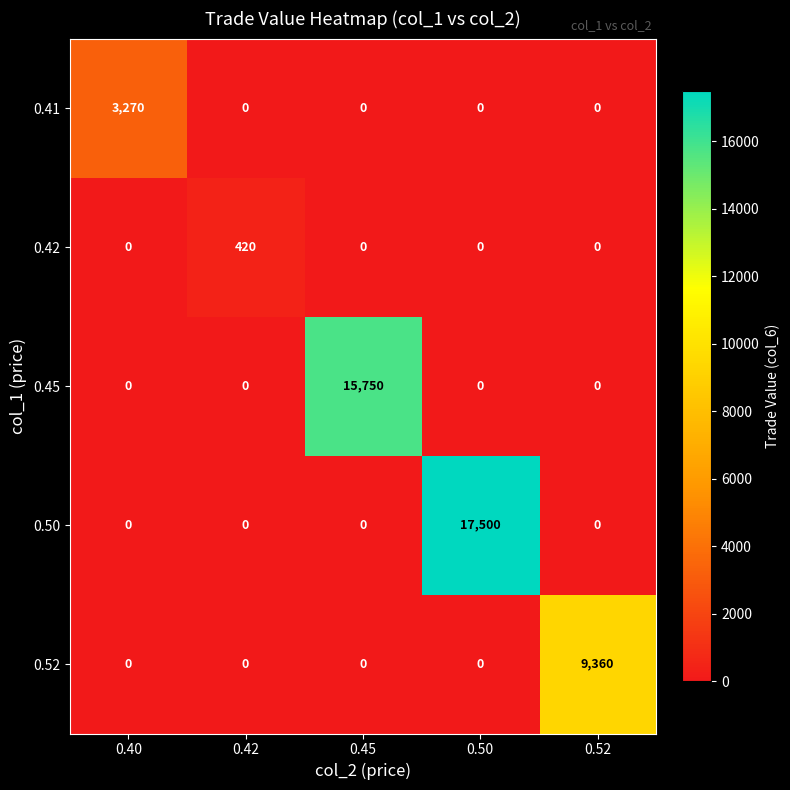

What is the difference between the highest and lowest values at 0.52?

9360